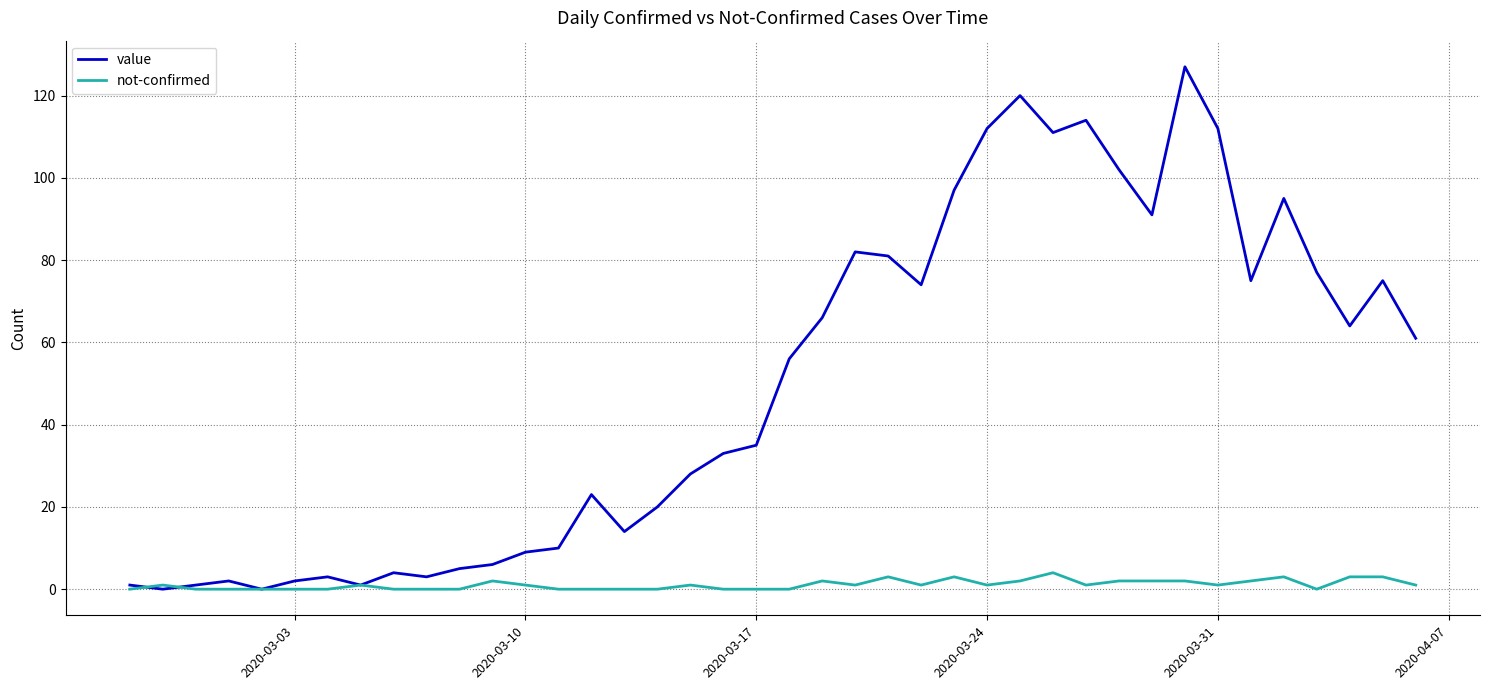

Reading left to right, list all the values displayed in this chart.

value: 1	0	1	2	0	2	3	1	4	3	5	6	9	10	23	14	20	28	33	35	56	66	82	81	74	97	112	120	111	114	102	91	127	112	75	95	77	64	75	61
not-confirmed: 0	1	0	0	0	0	0	1	0	0	0	2	1	0	0	0	0	1	0	0	0	2	1	3	1	3	1	2	4	1	2	2	2	1	2	3	0	3	3	1